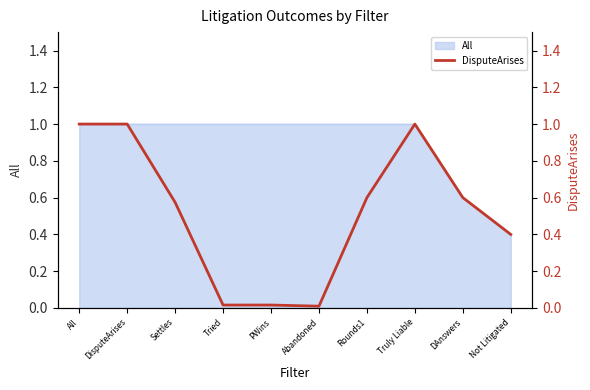

What is the difference between the maximum and minimum values?

1.0